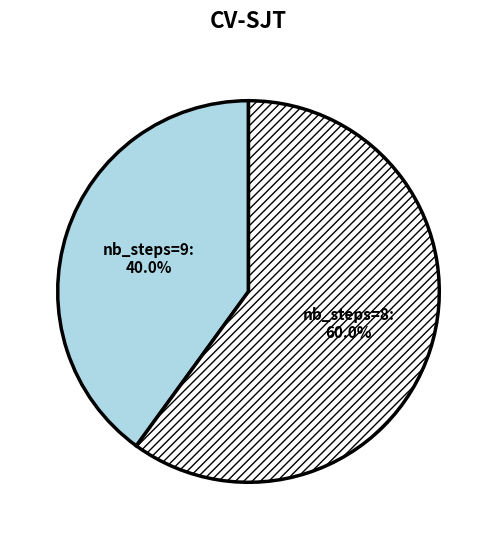

Approximately how many times larger is the value at nb_steps=8 compared to nb_steps=9?

1.5